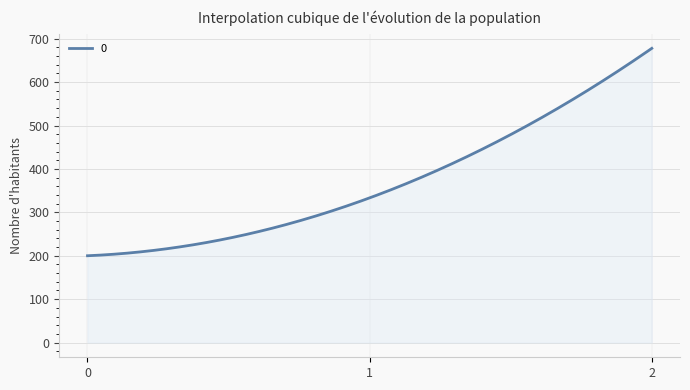

What is the smallest value displayed?

200.0